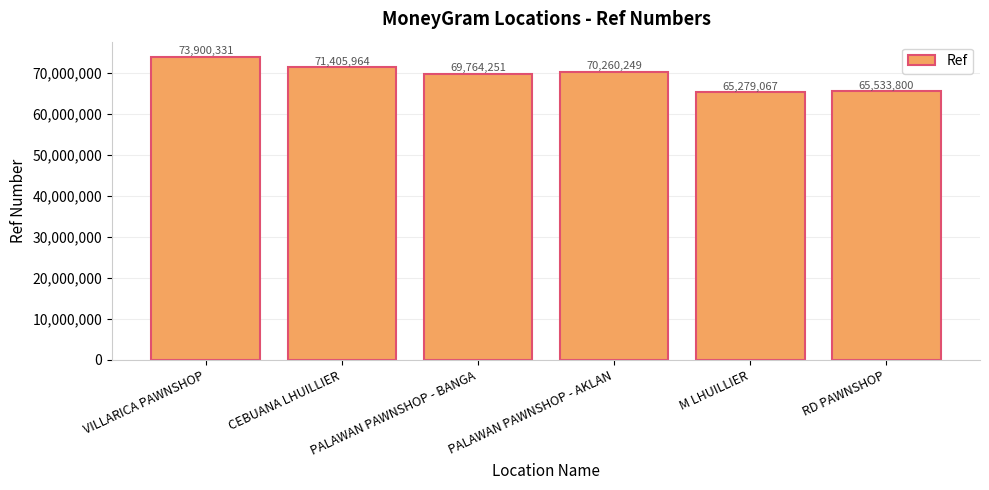

Count the number of data series in this chart.

1